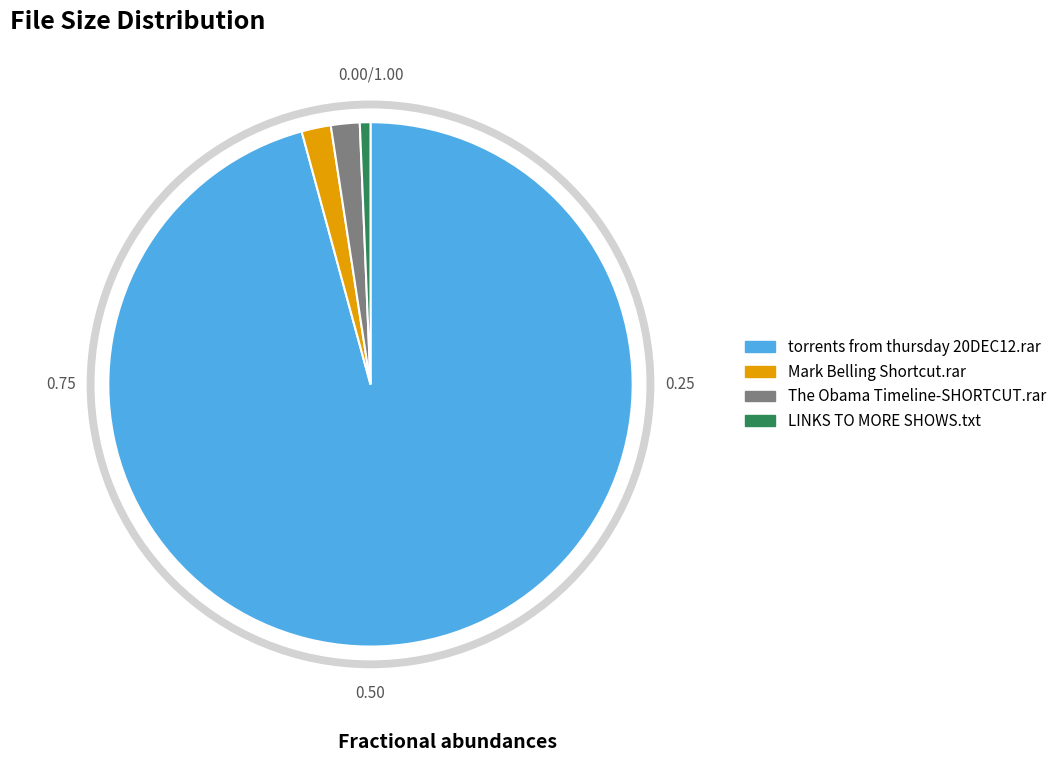

Which category has the biggest portion of the pie?

torrents from thursday 20DEC12.rar